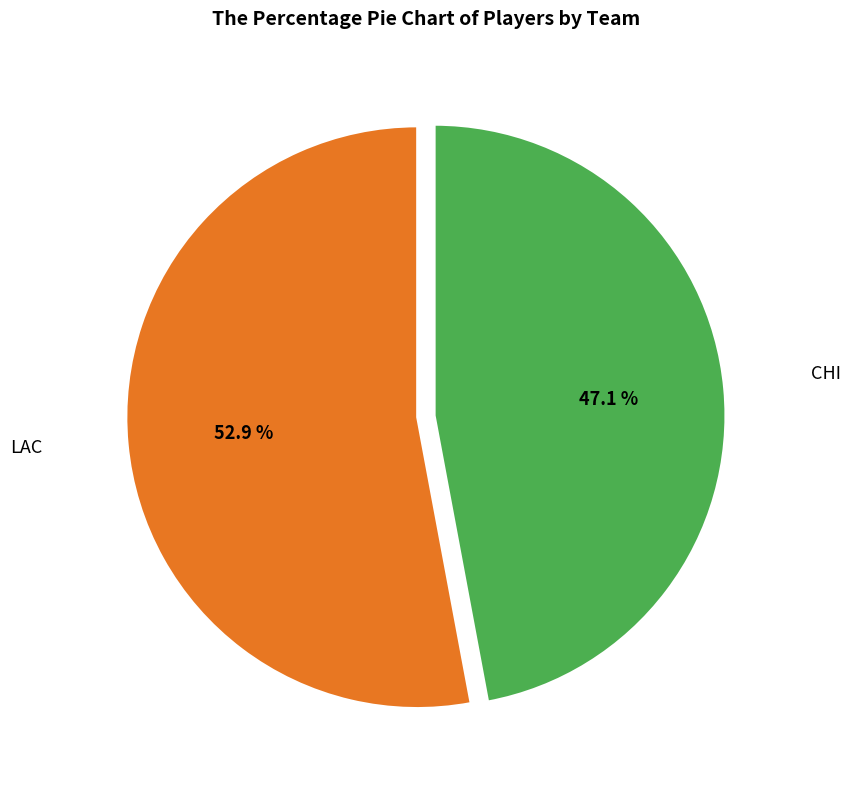

Is there a majority slice in this chart?

Yes